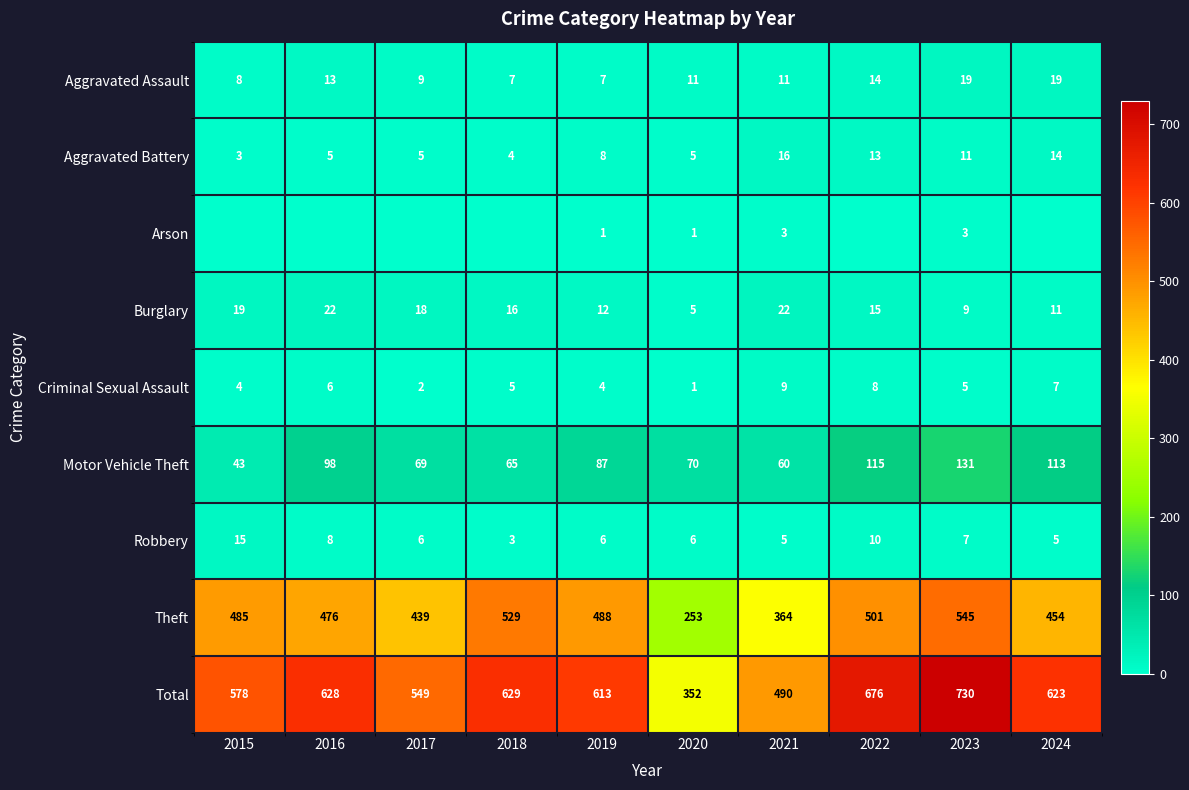

Where does the Motor Vehicle Theft series first go above 87?

2016